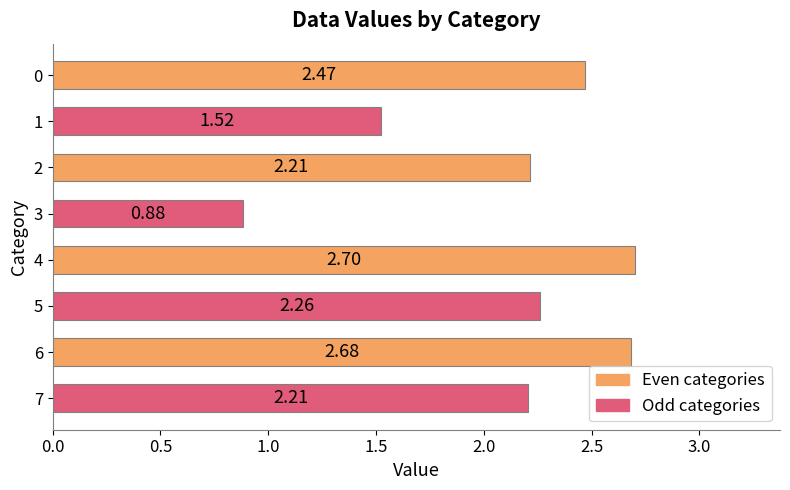

What is the difference between the maximum and minimum values?

1.8